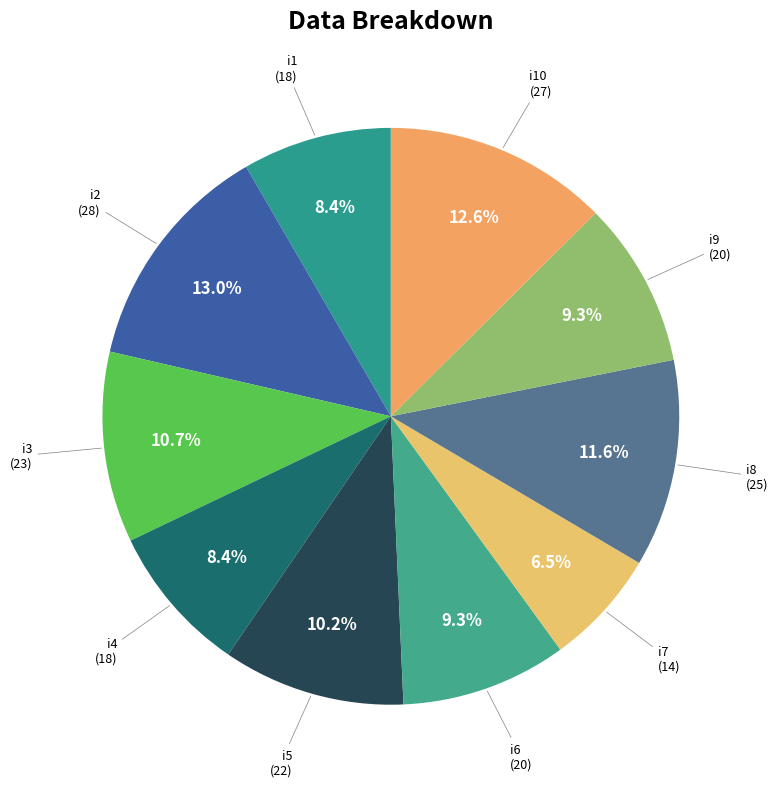

Which category has the biggest portion of the pie?

i2